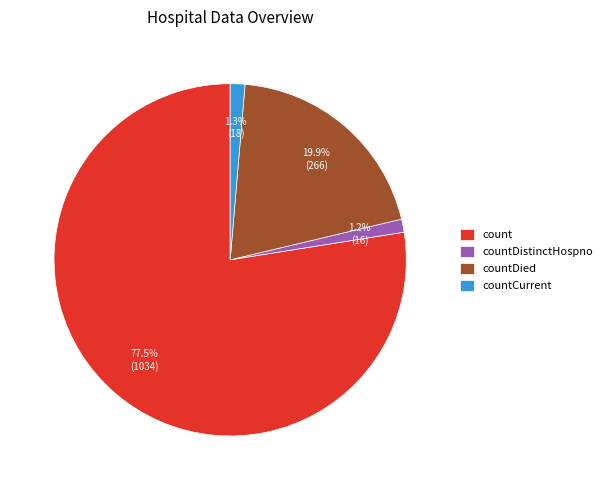

Combined, do countDied and countCurrent account for over 50%?

No